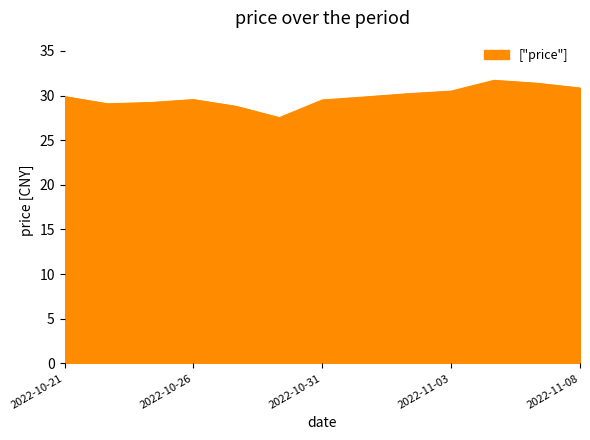

What is the maximum value shown in the chart?

31.7